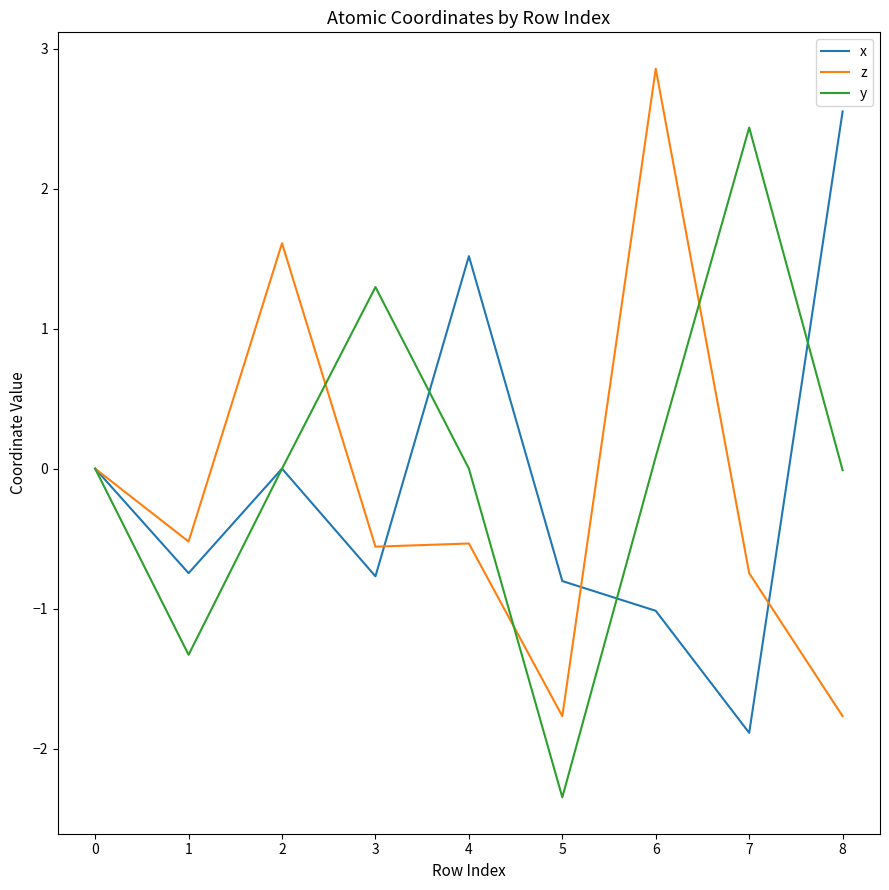

What is the maximum value shown in the chart?

2.9